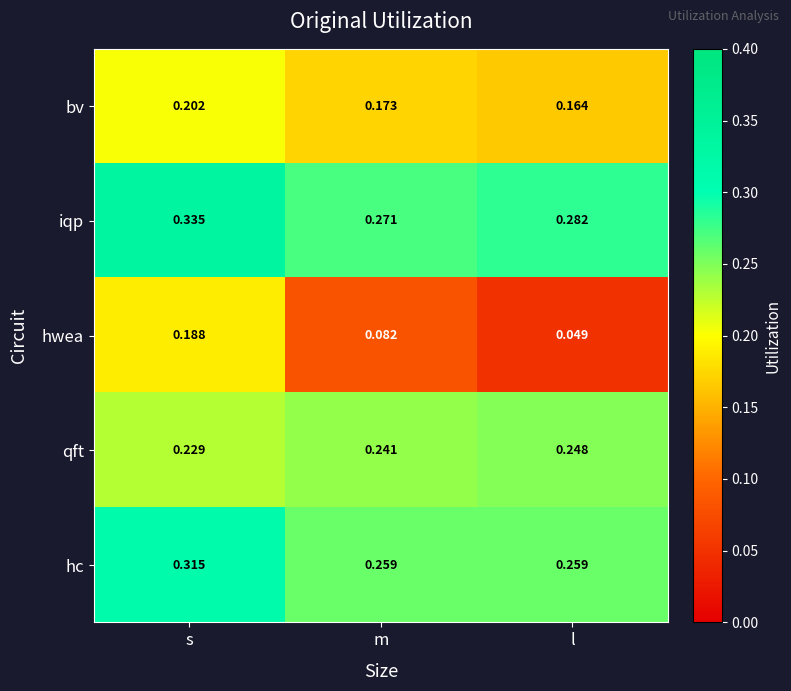

At how many categories does at least one series exceed 0?

3